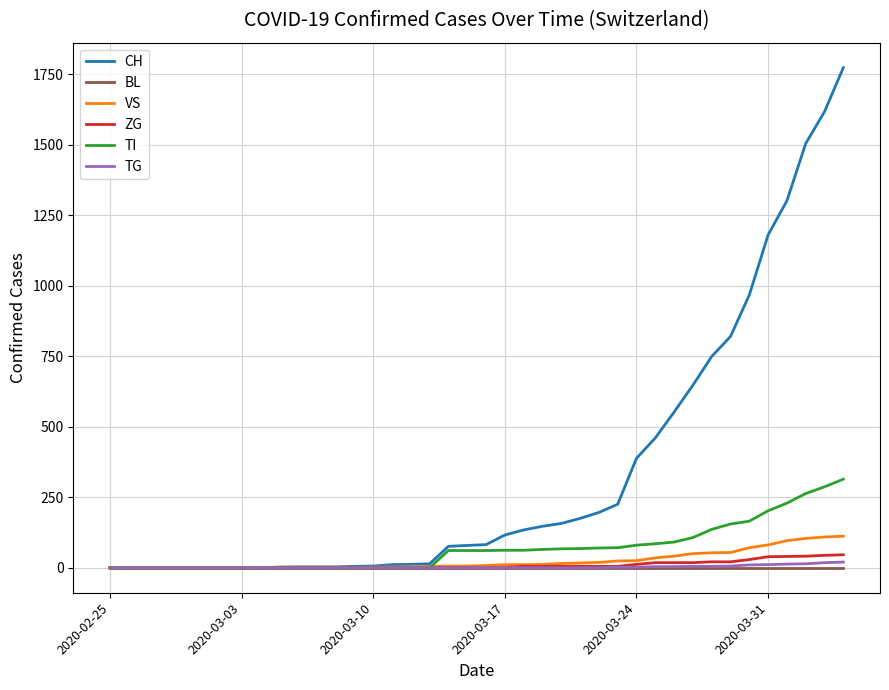

What is the maximum value for ZG?

46